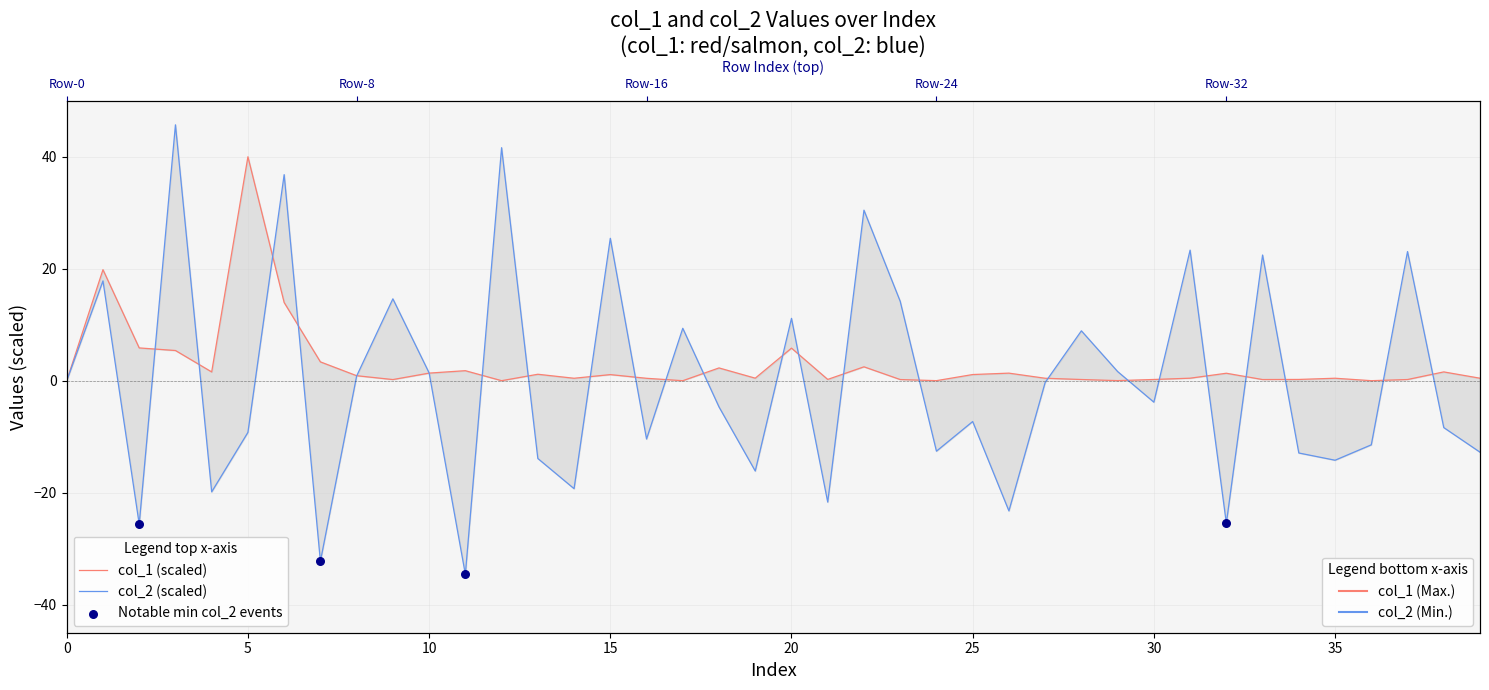

What is the total value across all series at 14?

-18.8